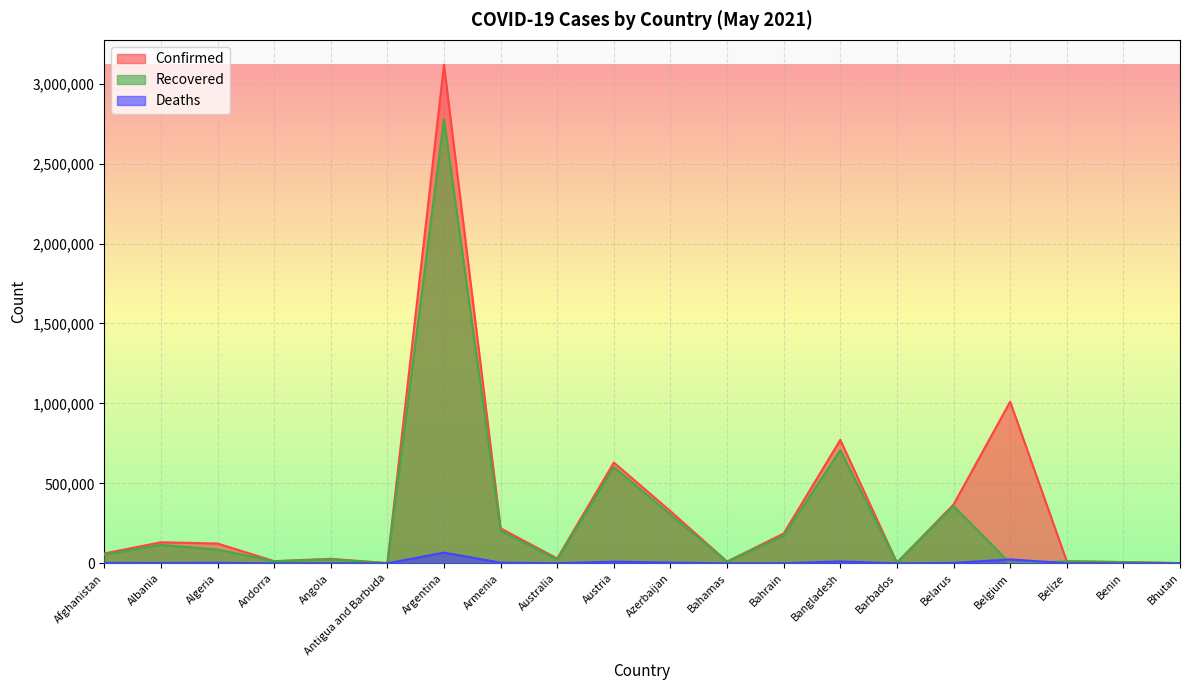

How many categories are shown in the chart?

20